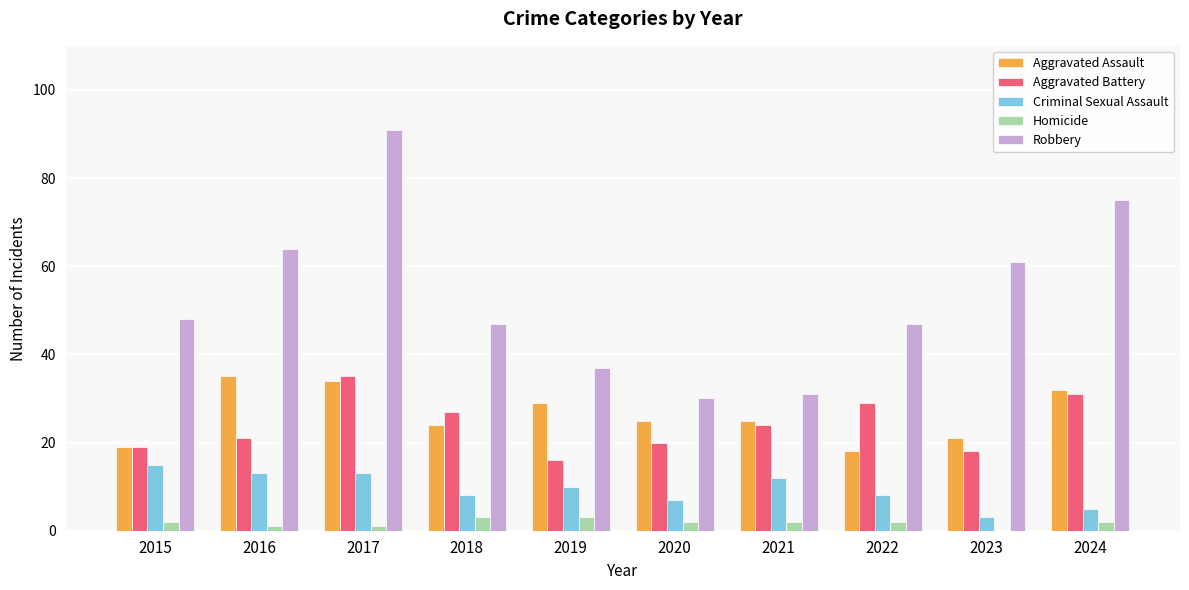

Is the value of Aggravated Battery at 2022 greater than the value of Aggravated Assault at 2017?

No